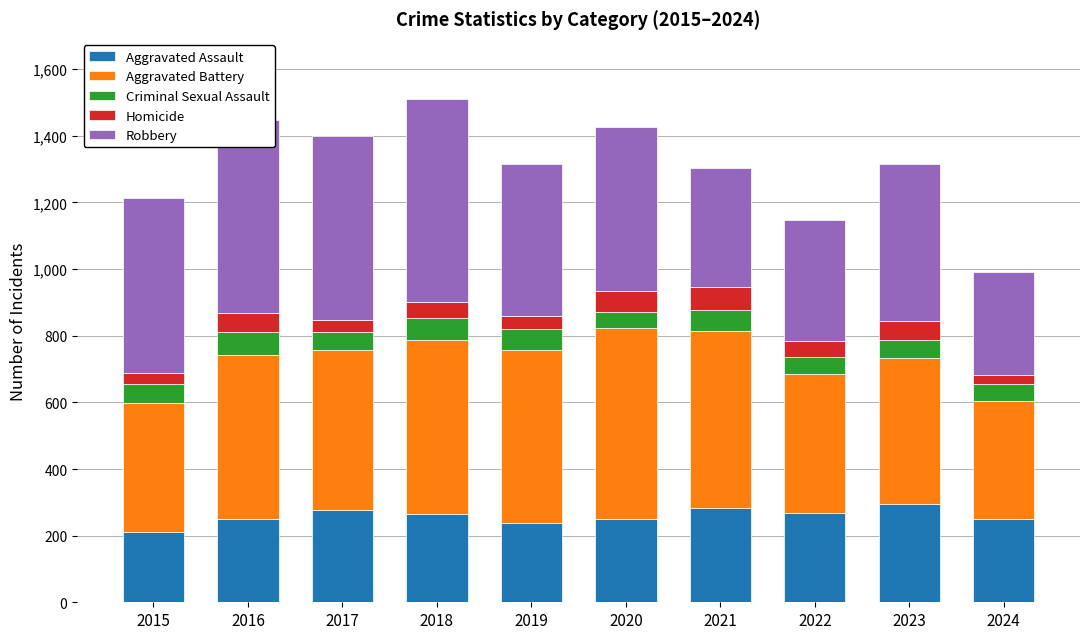

What is the total value across all series at 2022?

1147